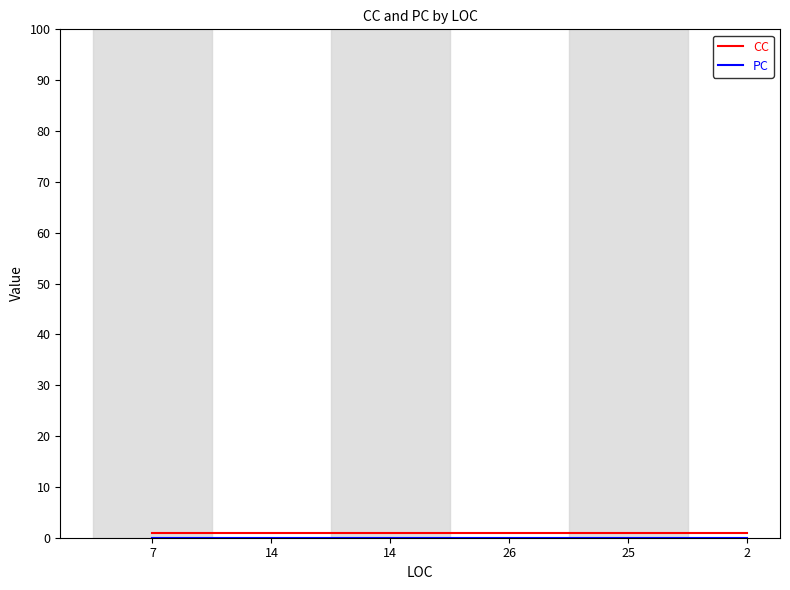

Does the chart display data point markers on the line(s)?

No